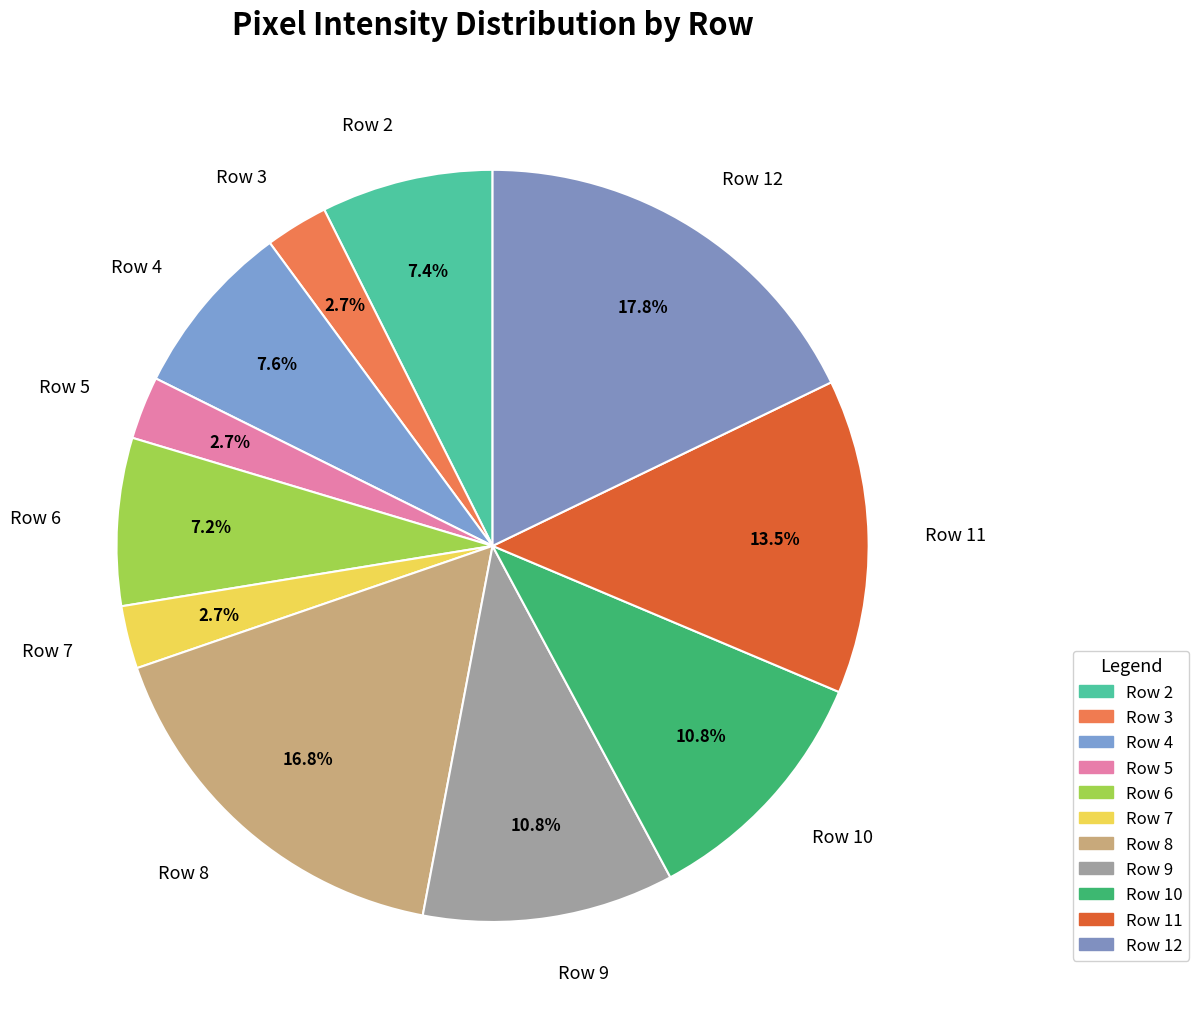

Does Row 5 account for over 50% of the chart?

No